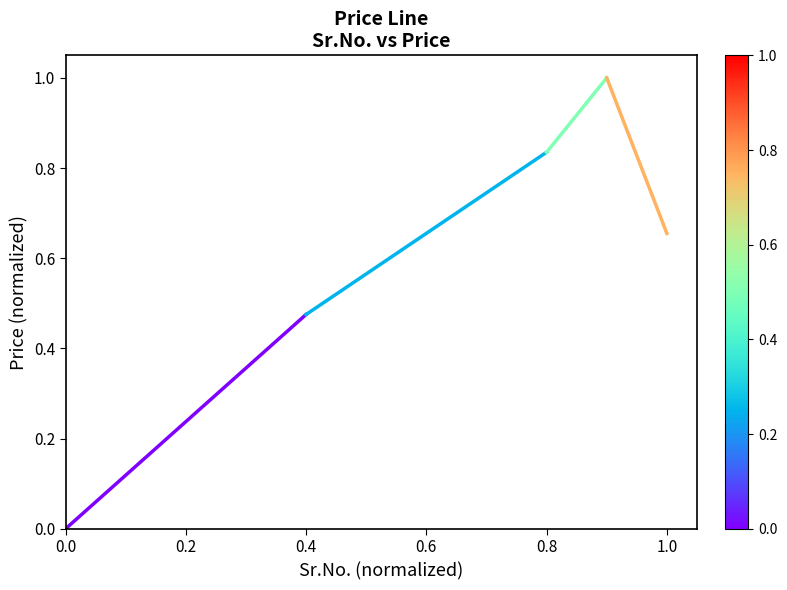

The chart shows a value of 0.0 at 0.0. True or false?

True